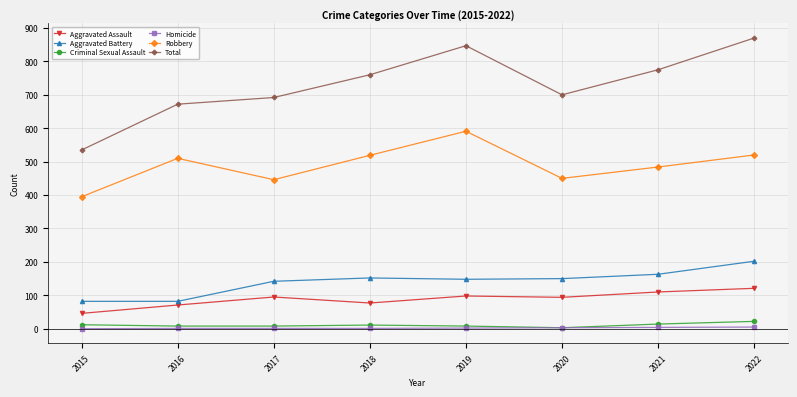

The value of Robbery at 2019 is 189. True or false?

False